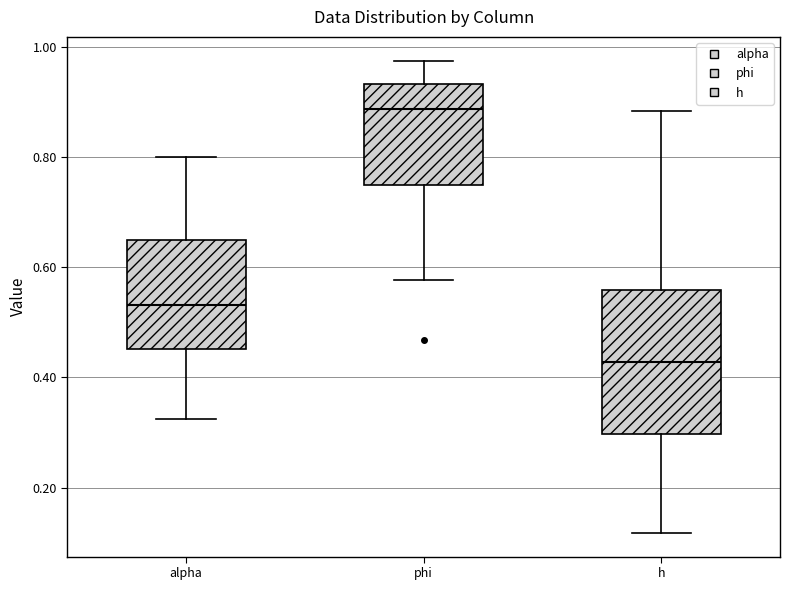

Reading left to right, transcribe this box plot: for each box, give where its median line is, the range the box spans, and where its two whiskers end, as read against the y-axis. The values are not printed on the chart, so give them approximately, as read against the axis.

alpha: median 0.54, box 0.46 to 0.66, whiskers 0.32 to 0.80
phi: median 0.88, box 0.74 to 0.94, whiskers 0.58 to 0.98
h: median 0.42, box 0.30 to 0.56, whiskers 0.12 to 0.88